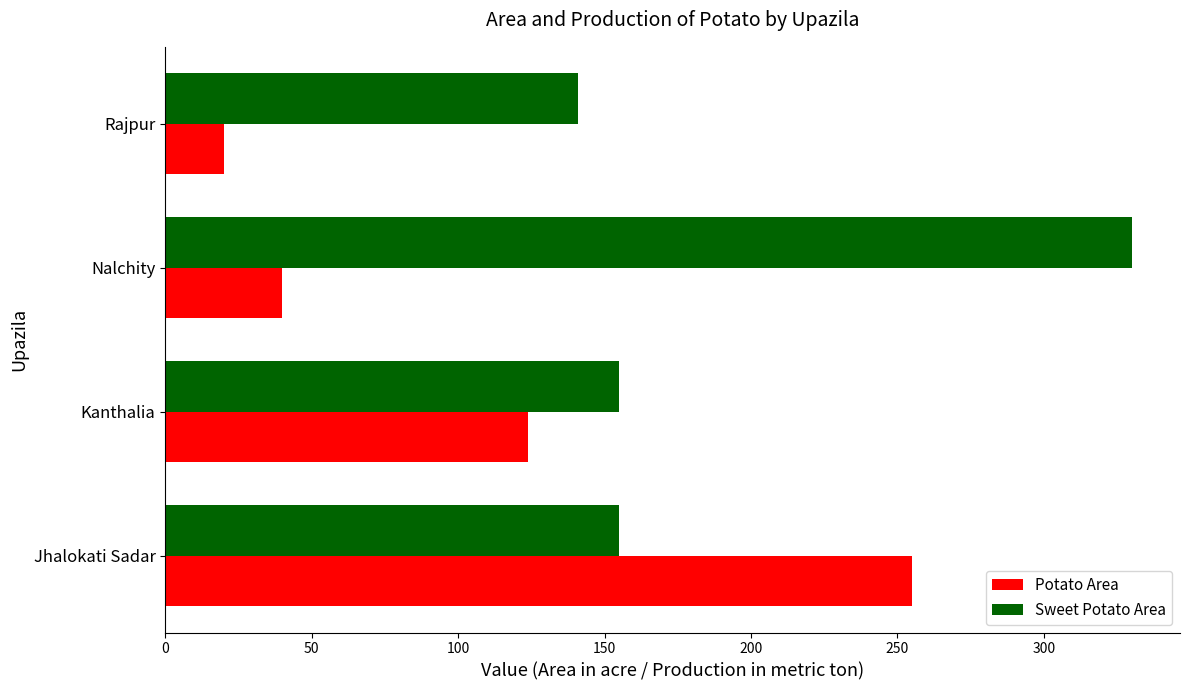

What is the minimum value for Potato Area?

20